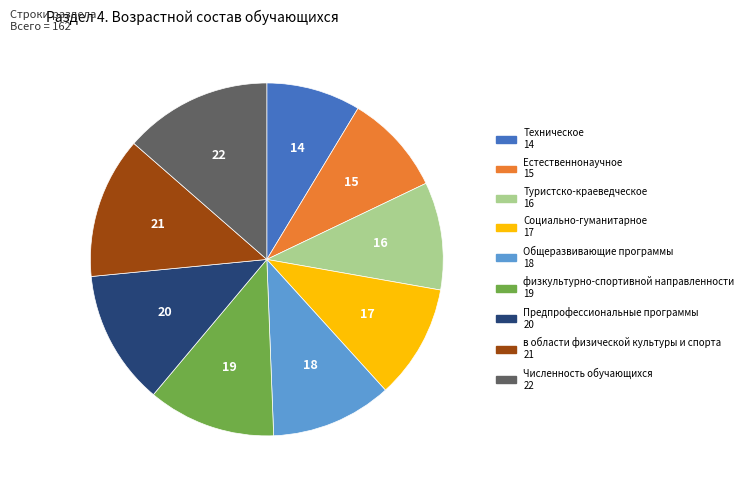

Approximately how many times larger is the value at Численность обучающихся compared to в области физической культуры и спорта?

1.0